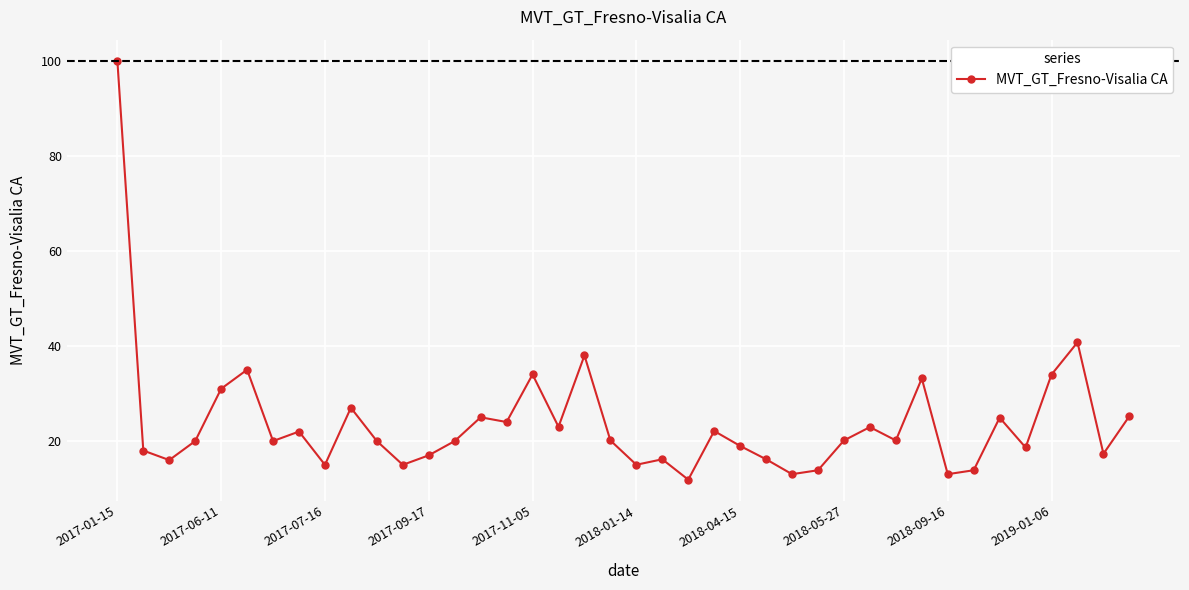

What is the average value?

23.8